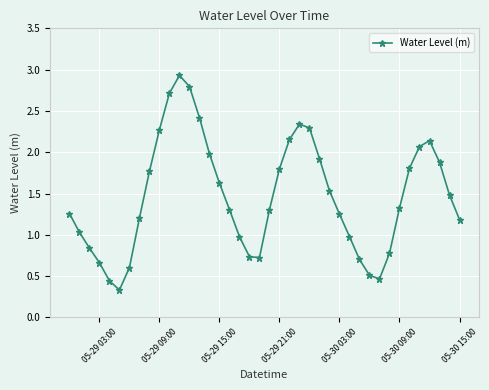

What is the smallest value displayed?

0.3